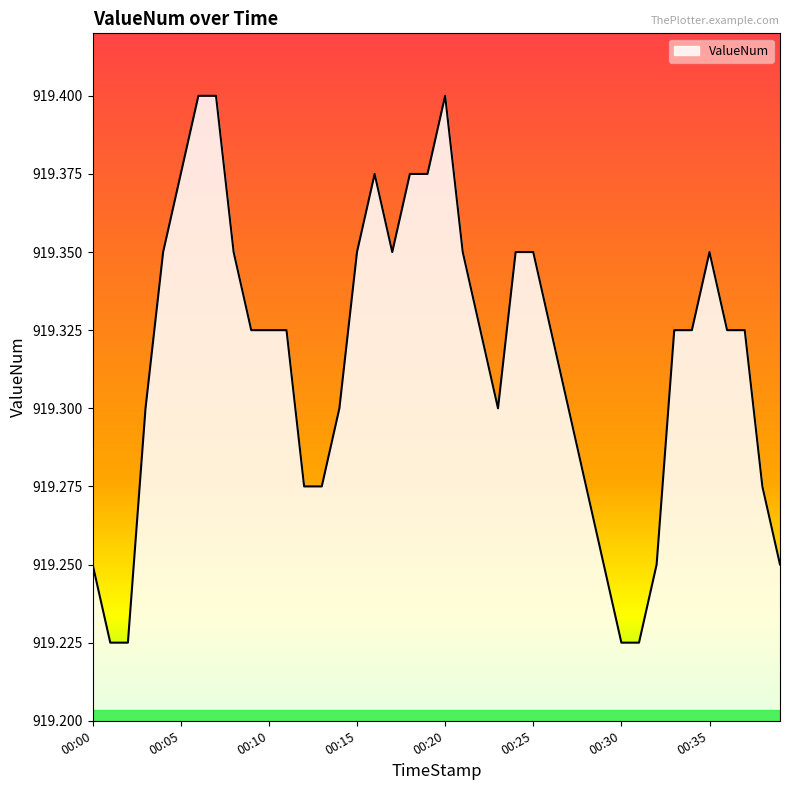

Does the chart have visible grid lines?

No